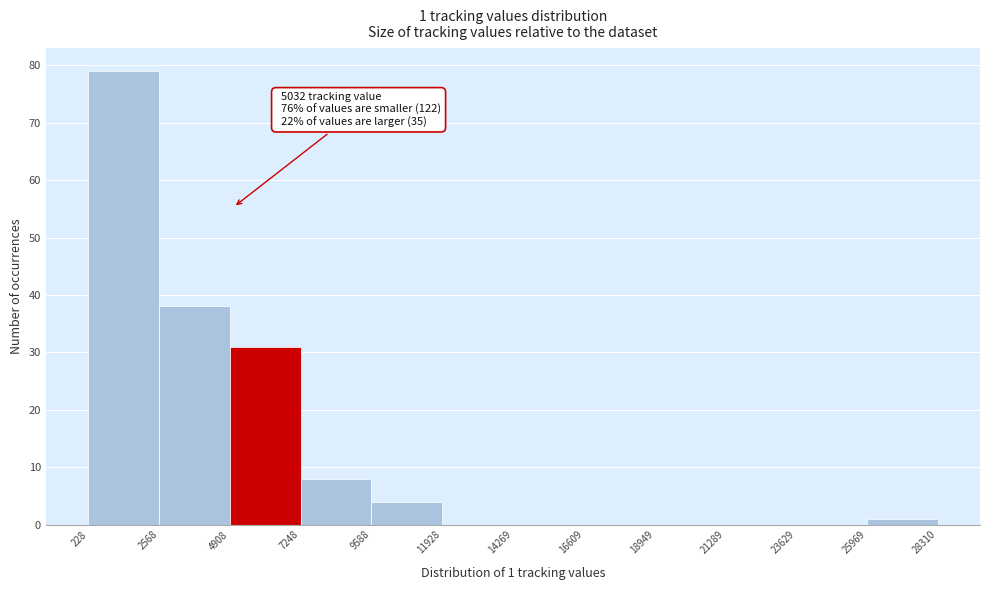

Over which range of the x-axis is the bar tallest?

228 to 2568